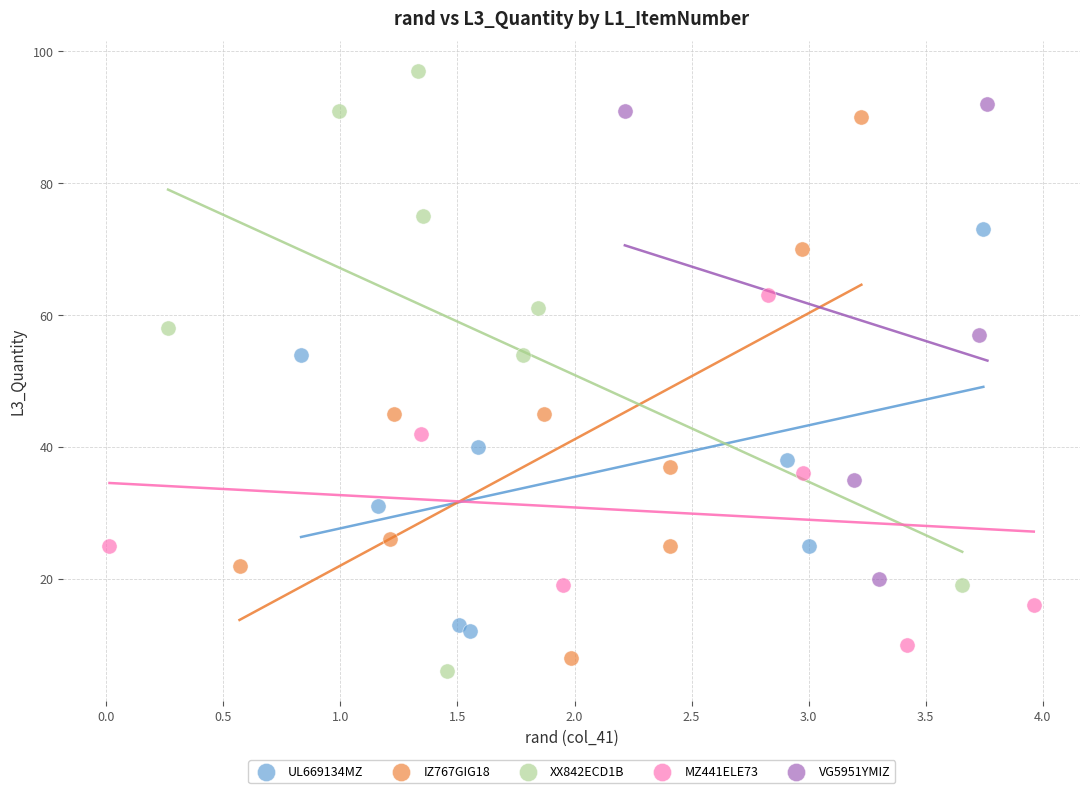

Which series reaches the maximum Y coordinate?

XX842ECD1B